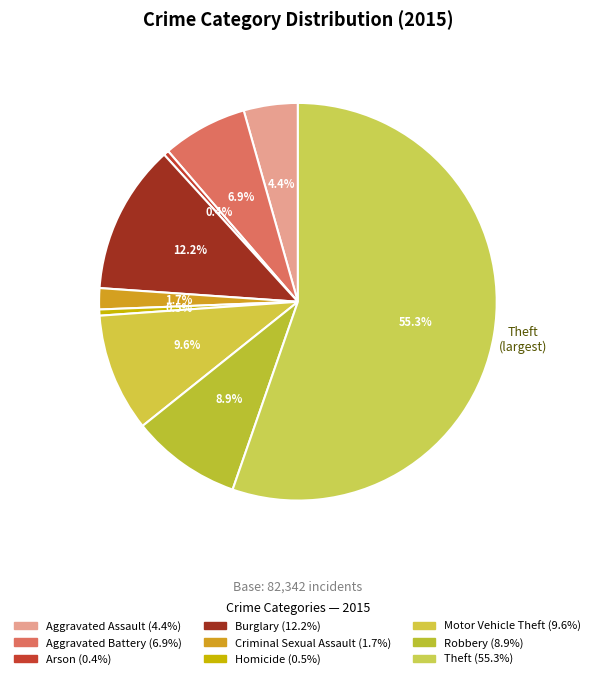

True or false: Theft accounts for 49% of the total.

False